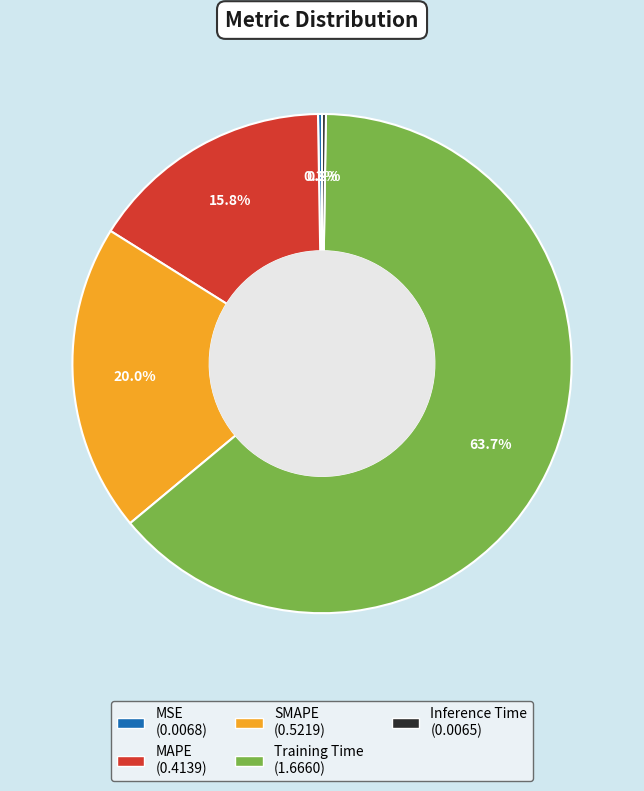

Is there a majority slice in this chart?

Yes